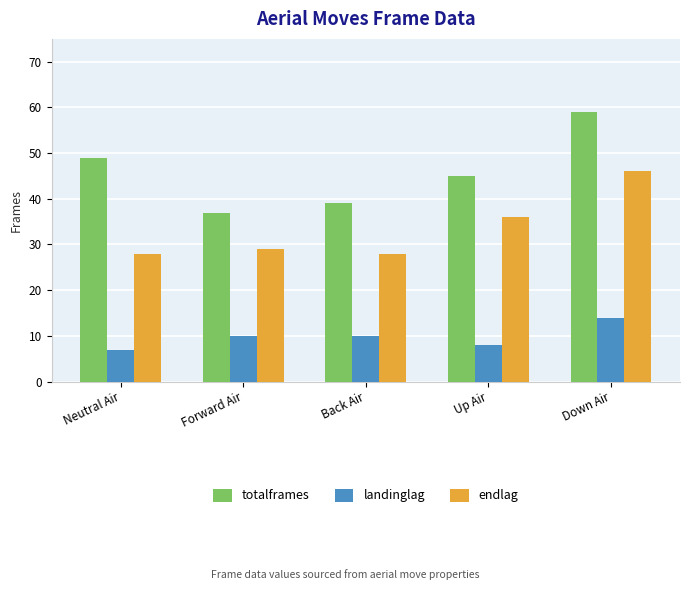

How many data points does each series have?

5